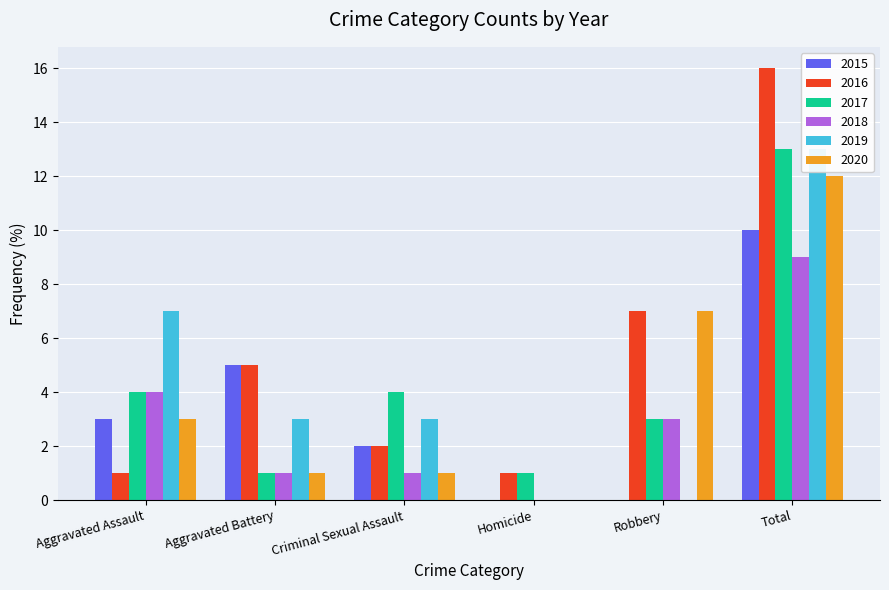

Which series has the largest range (max minus min)?

2016